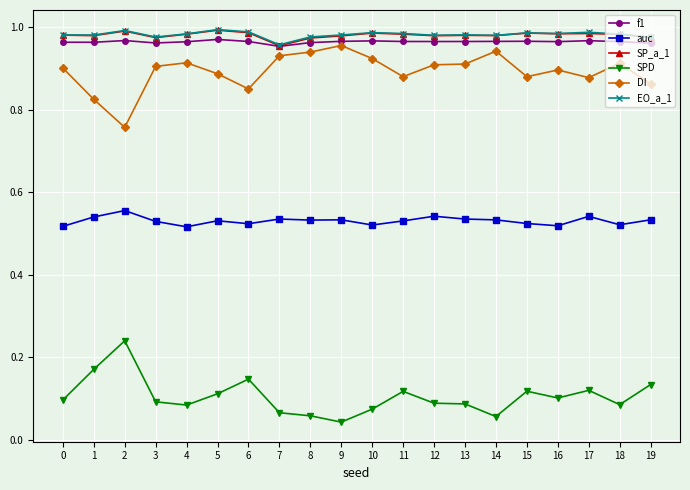

True or false: EO_a_1 and DI cross at least once.

False